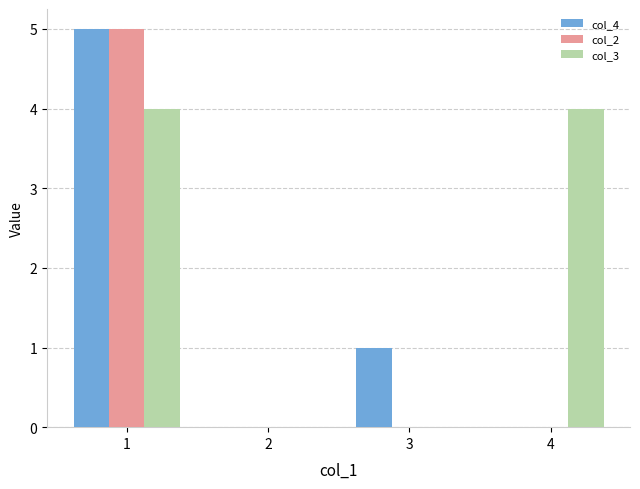

Reading left to right, extract all data points from this chart.

col_4: 5	0	1	0
col_2: 5	0	0	0
col_3: 4	0	0	4